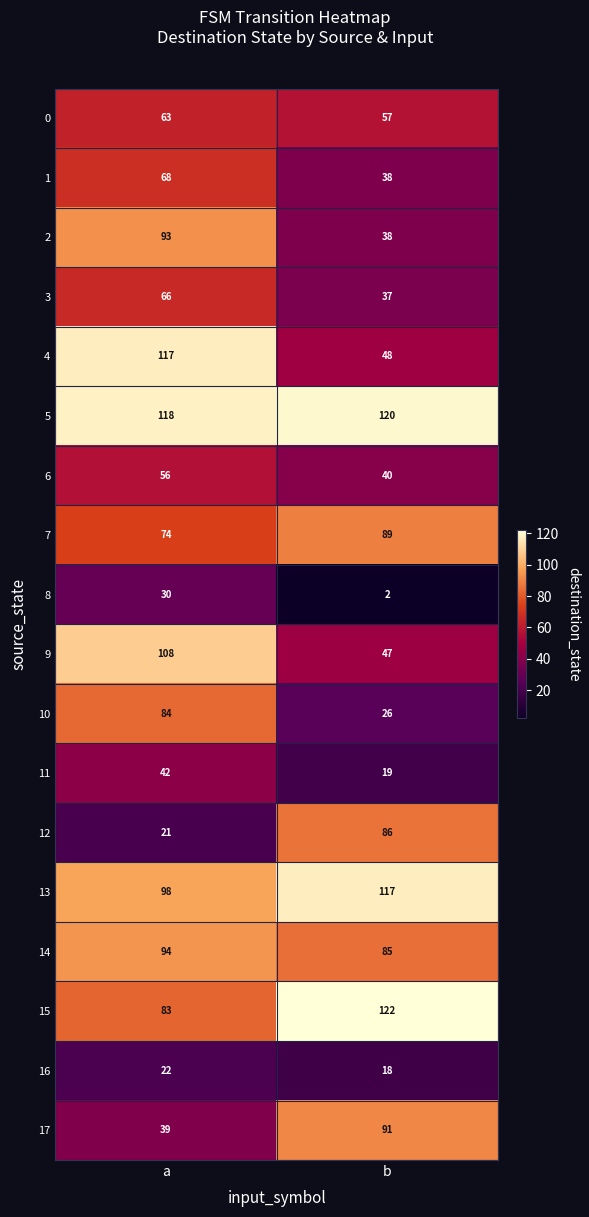

At which label is 15 closest to 102?

a